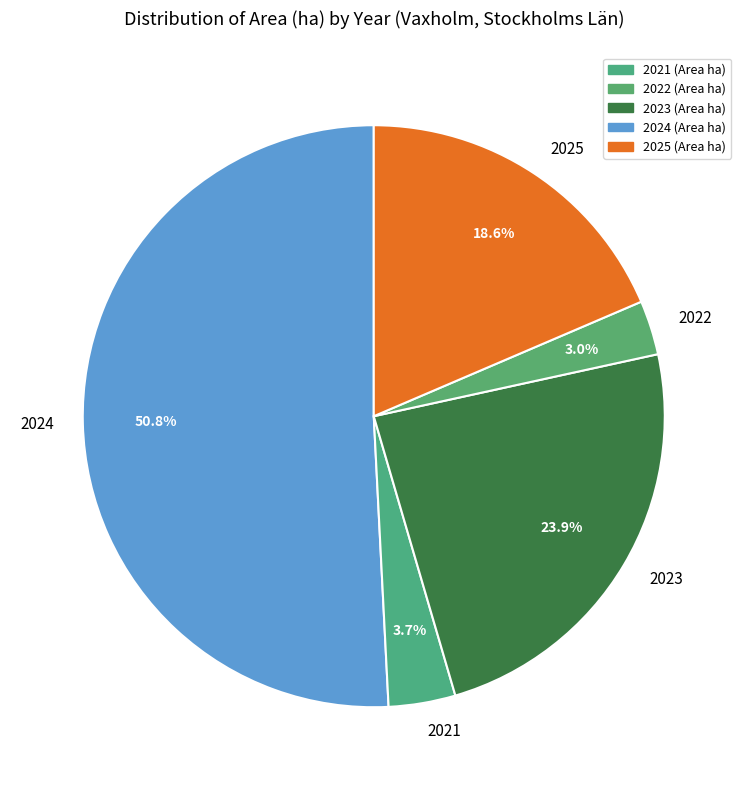

Which category has the biggest portion of the pie?

2024